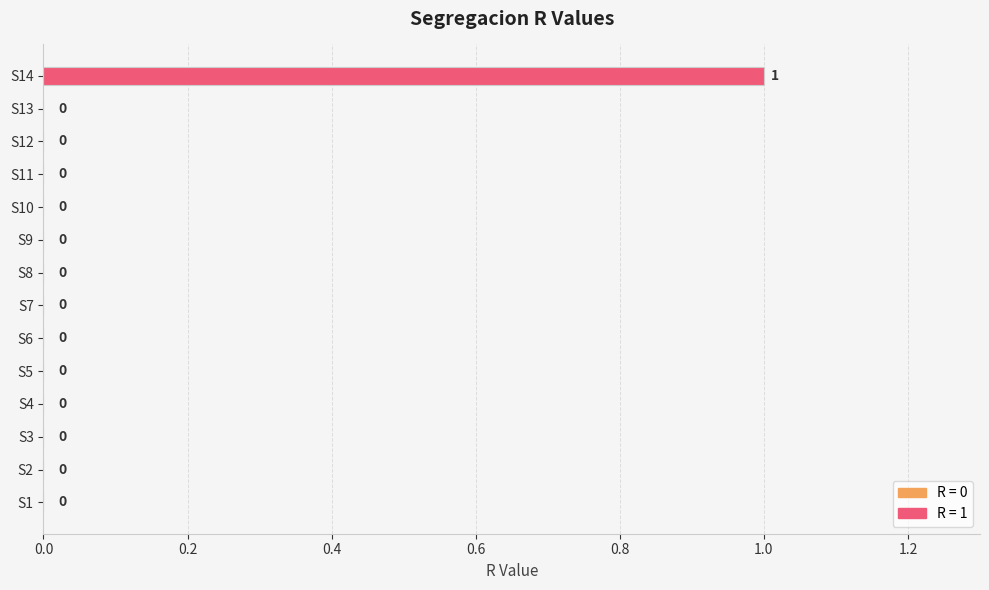

The chart shows a value of 0 at S11. True or false?

True